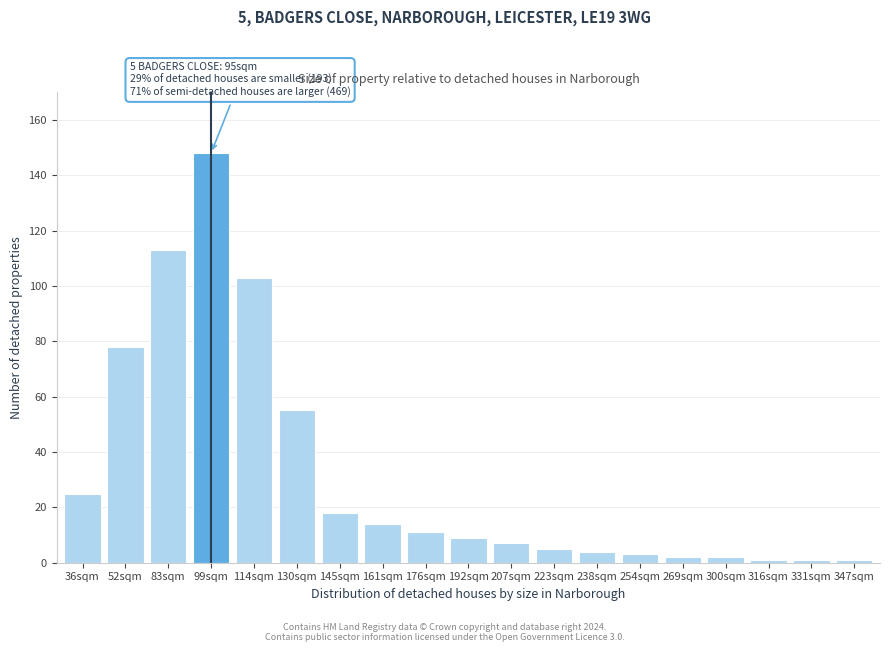

Reading left to right, what are all the values shown in this chart?

36sqm=25	52sqm=78	83sqm=113	99sqm=148	114sqm=103	130sqm=55	145sqm=18	161sqm=14	176sqm=11	192sqm=9	207sqm=7	223sqm=5	238sqm=4	254sqm=3	269sqm=2	300sqm=2	316sqm=1	331sqm=1	347sqm=1